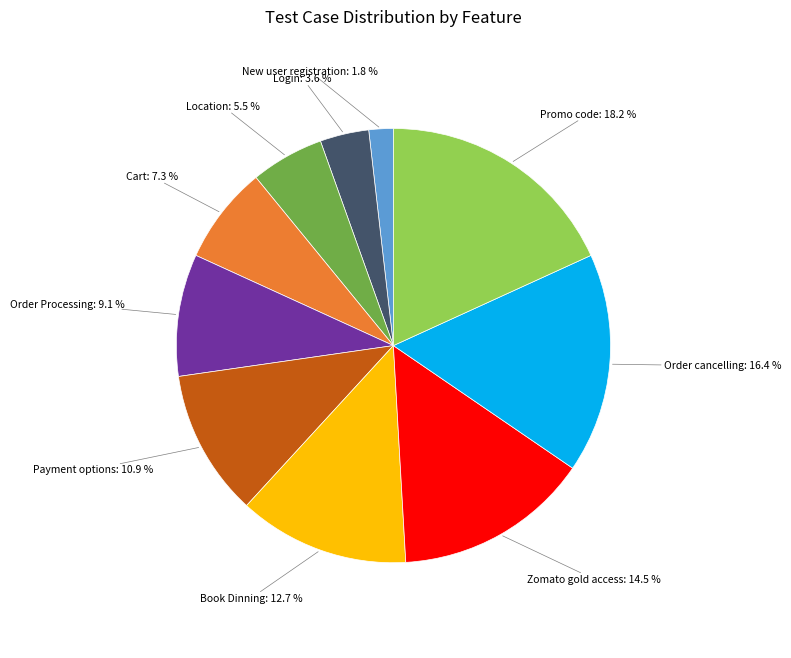

Is there any slice that represents more than half of the pie?

No